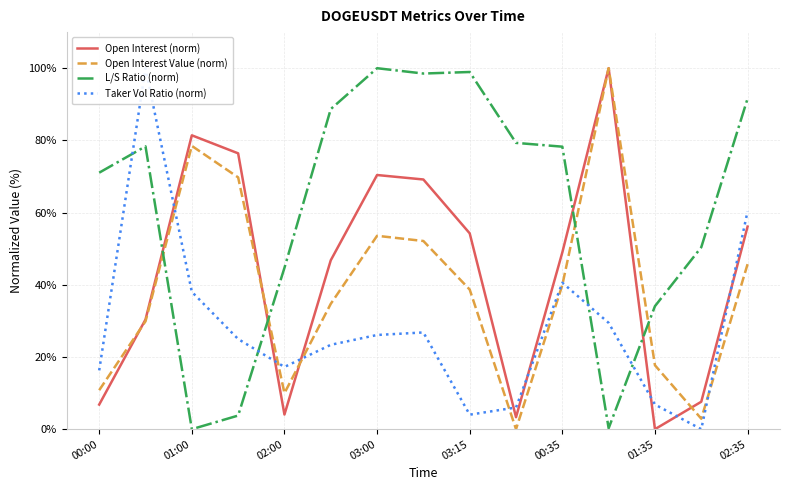

What is the highest value of the Open Interest Value (norm) series?

100.0